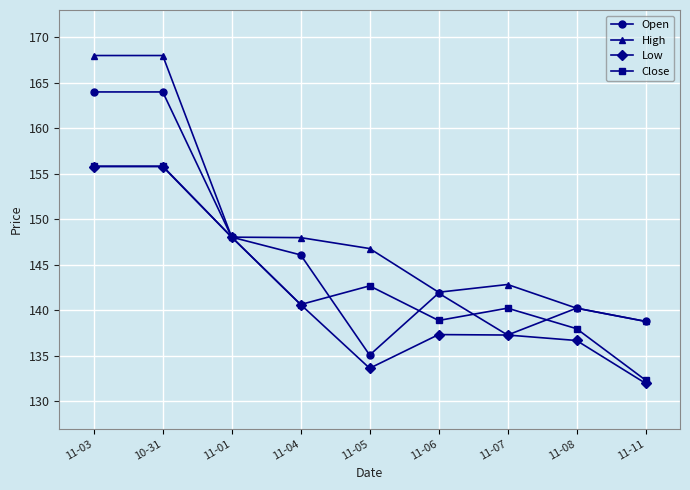

What is the sum of all Close values?

1292.6